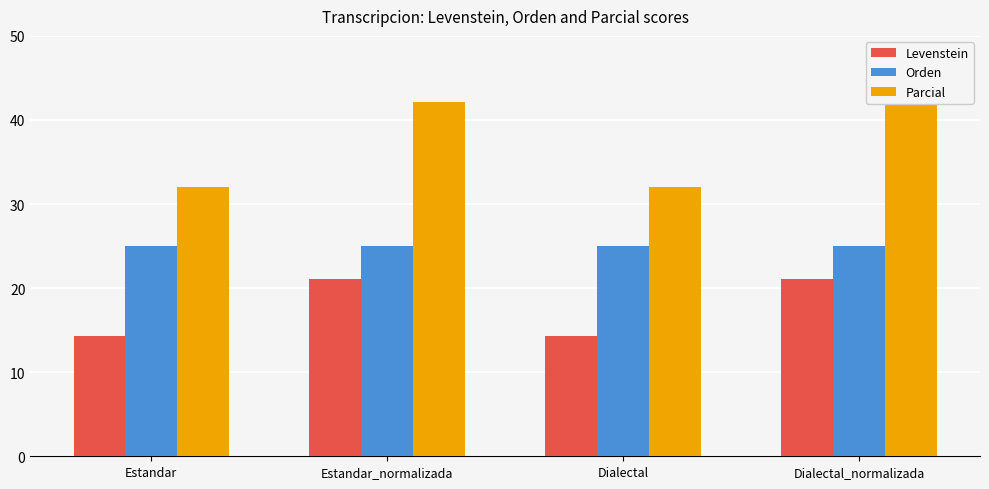

Between Dialectal_normalizada and Dialectal, which is larger?

Dialectal_normalizada